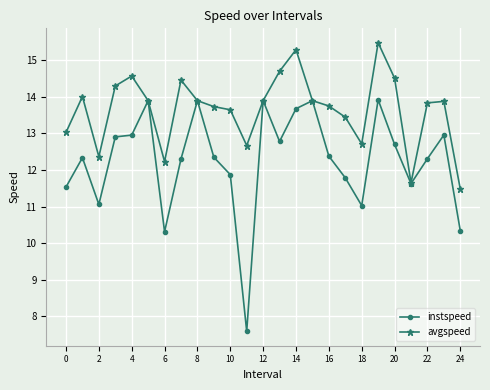

What is the minimum value for instspeed?

7.6